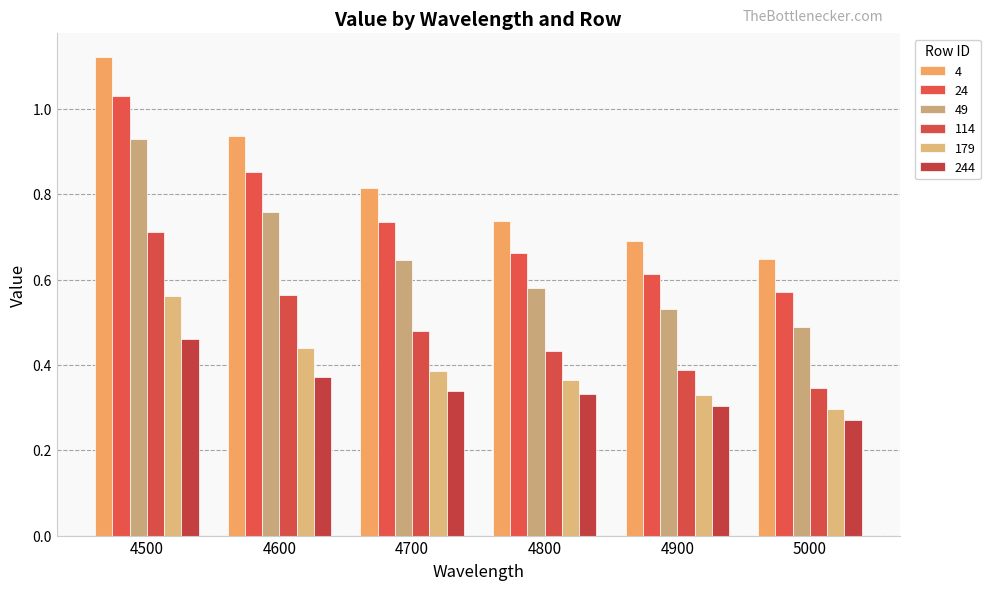

What is the total value across all series at 4700?

3.4